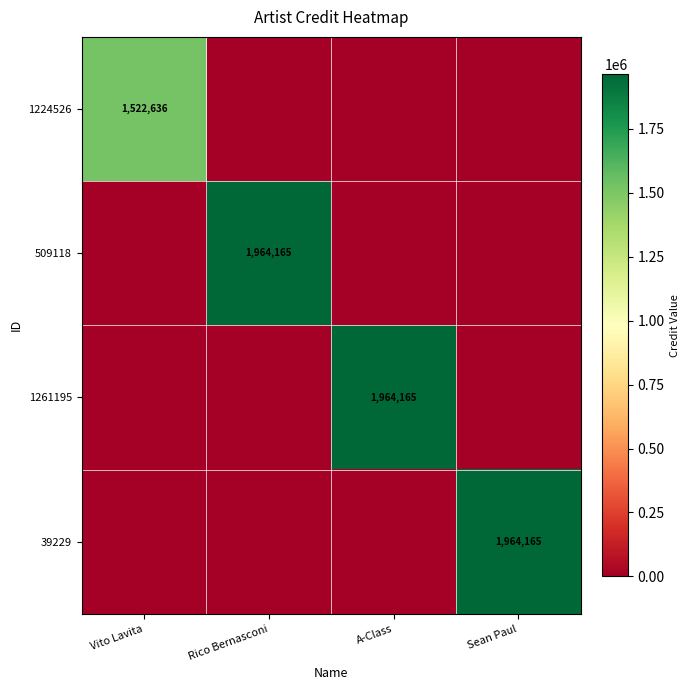

What is the difference between the highest and lowest values at A-Class?

1964165